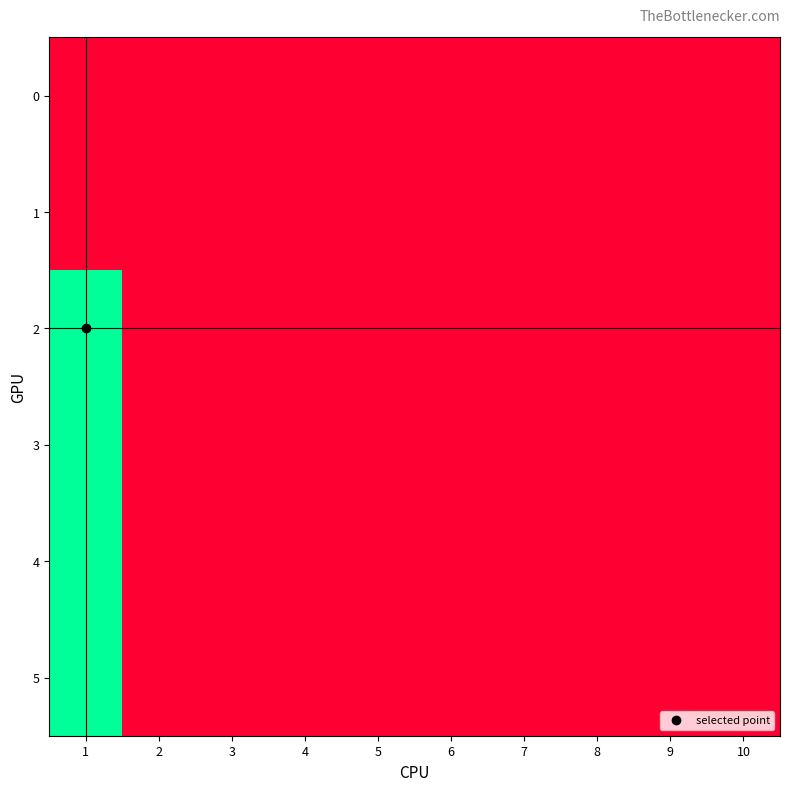

Which has a higher value, 10 or 2?

10